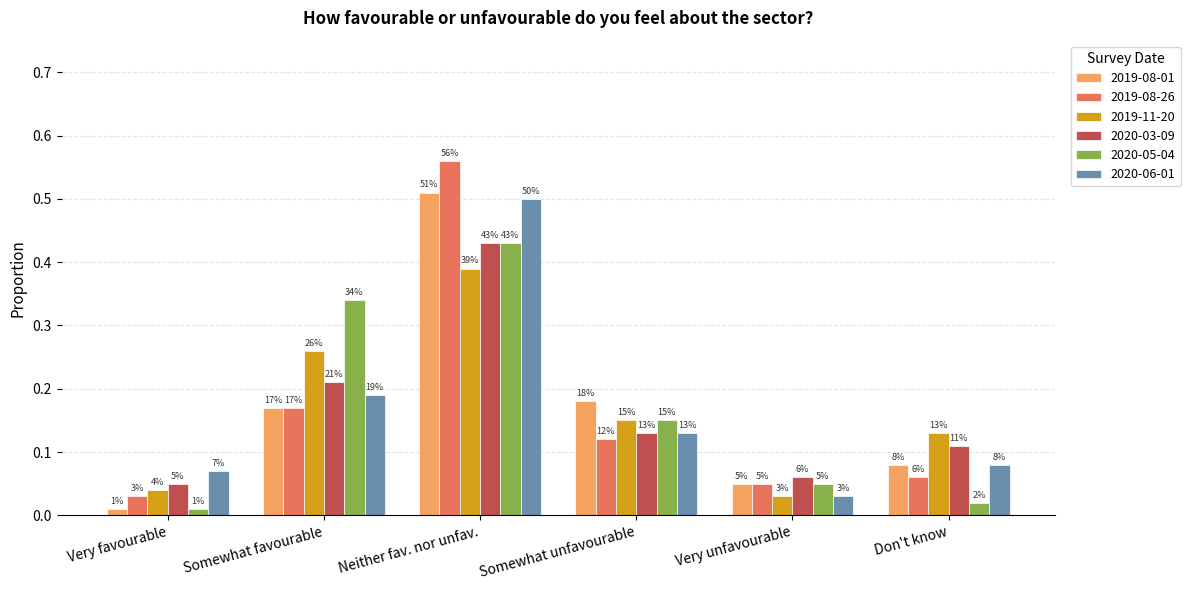

Rank the series by their maximum value, from lowest to highest.

2019-11-20, 2020-03-09, 2020-05-04, 2020-06-01, 2019-08-01, 2019-08-26